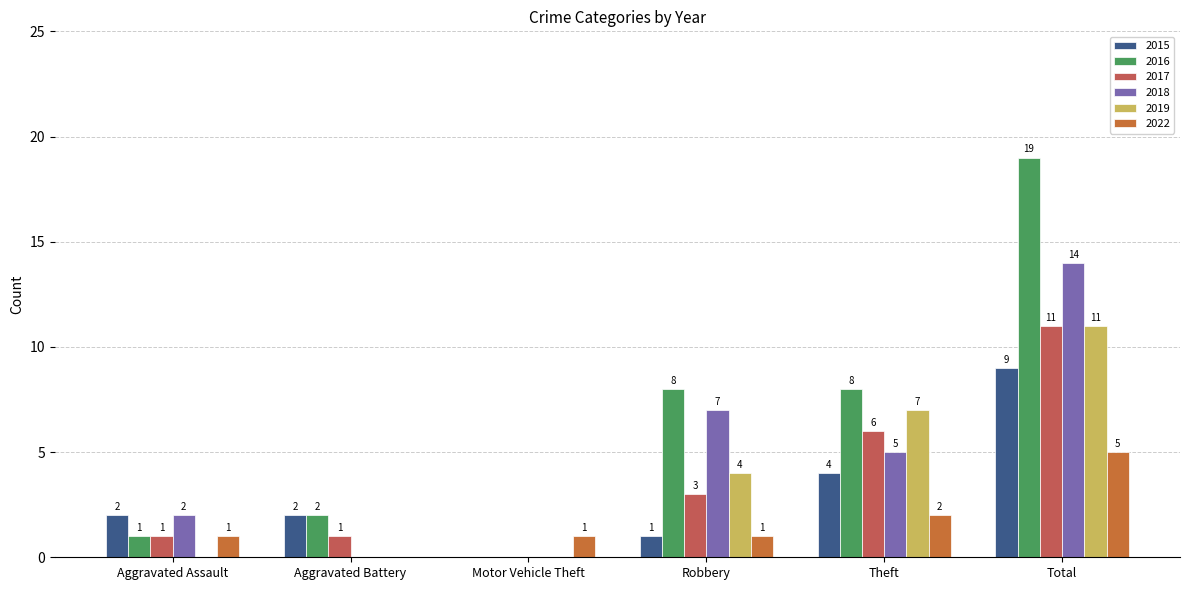

Is it true that 2022 equals 5 at Total?

True